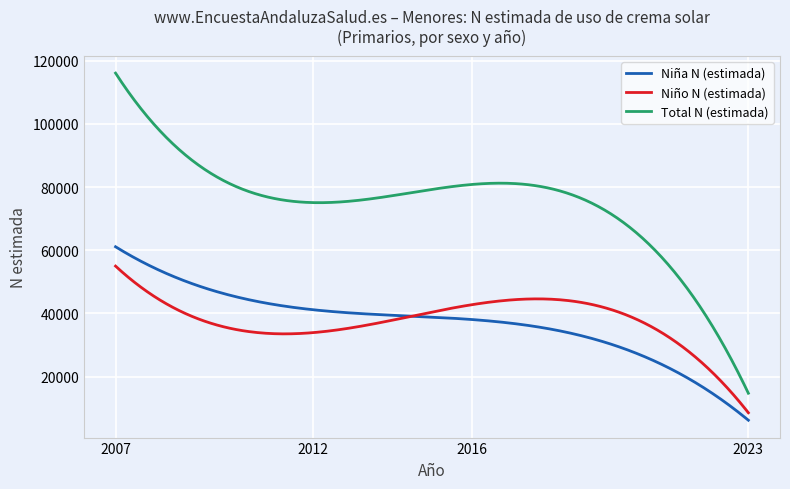

True or false: Total N (estimada) and Niña N (estimada) cross at least once.

False